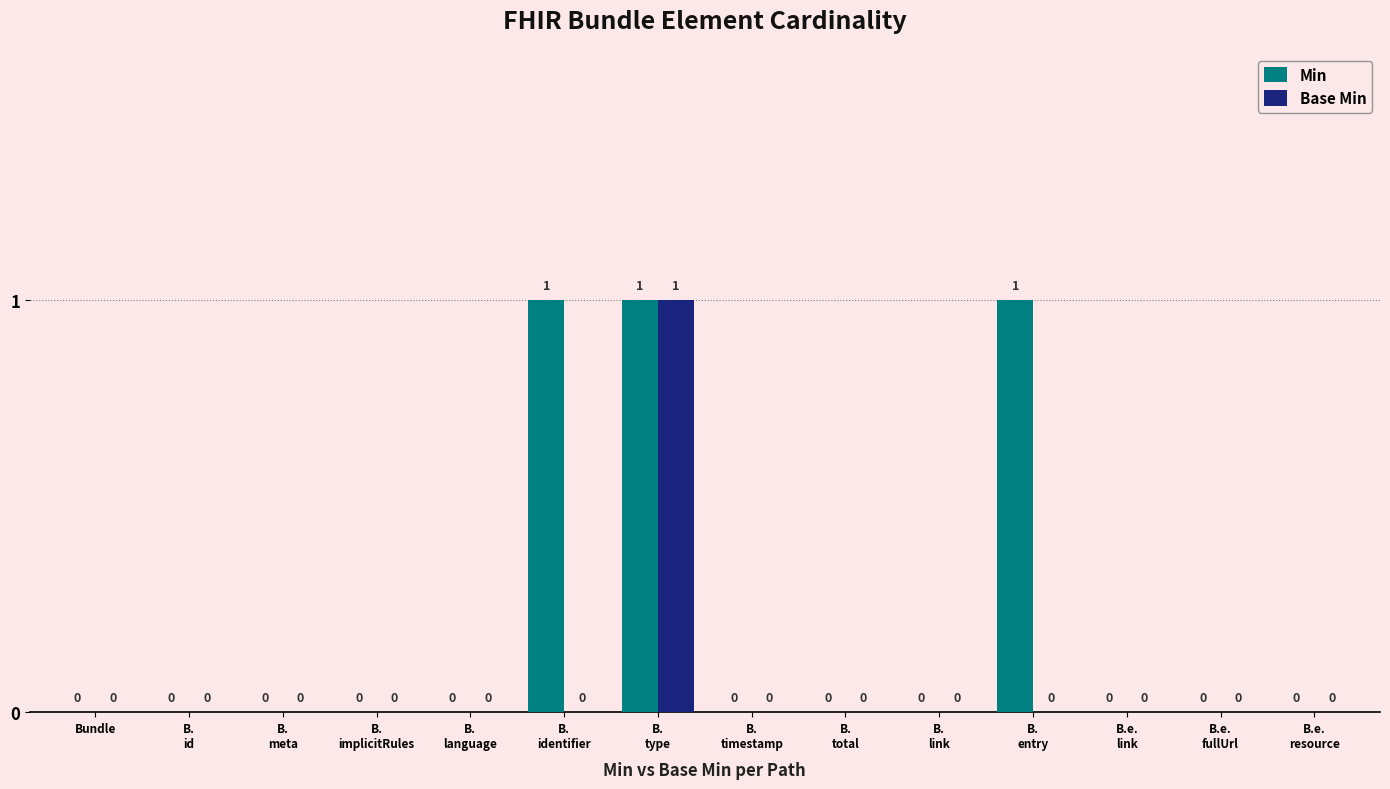

The Base Min series shows 0 at B.
type. True or false?

False